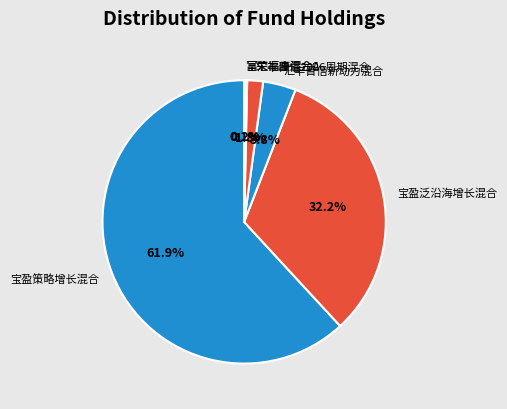

Combined, do 宝盈泛沿海增长混合 and 宝盈策略增长混合 account for over 50%?

Yes